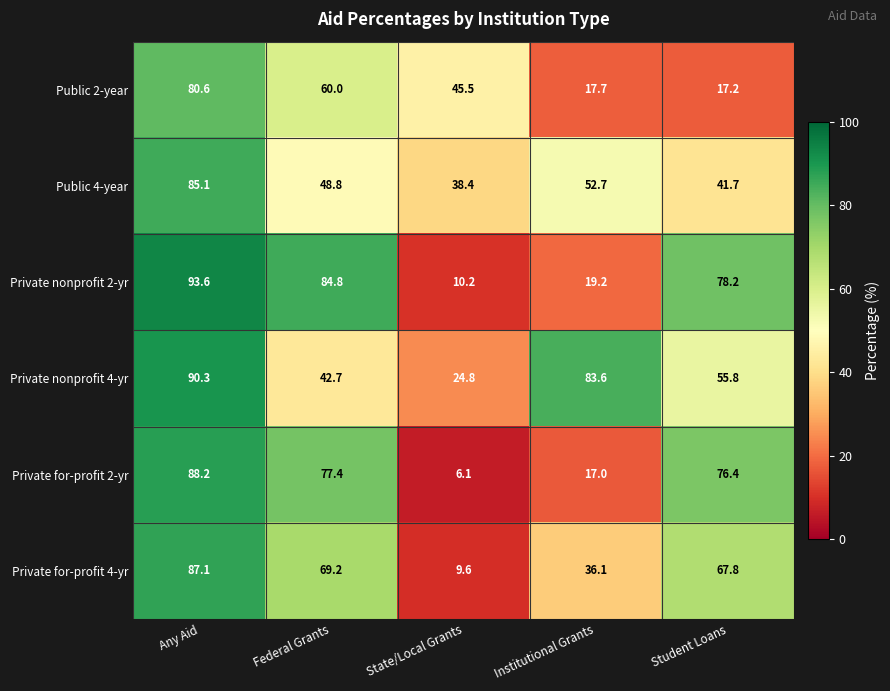

How many series are shown in this chart?

6